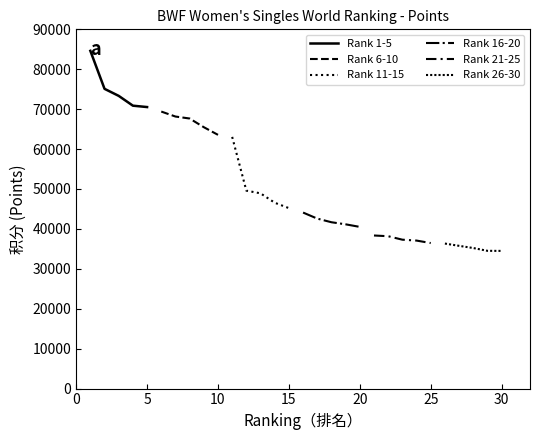

How many distinct data groups are displayed?

6